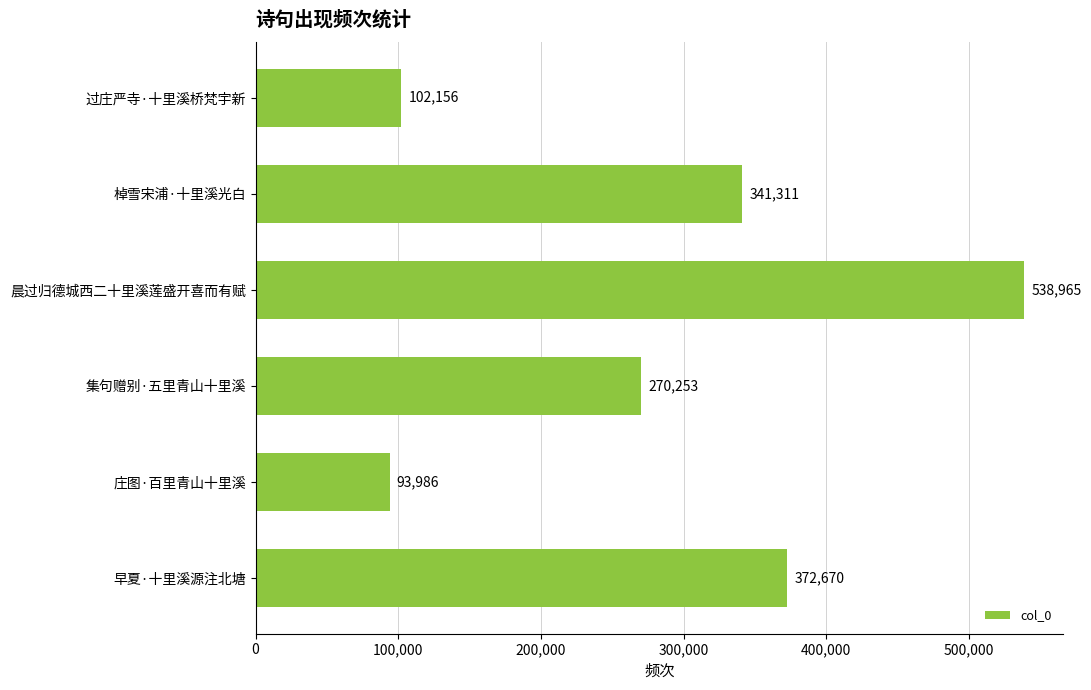

List the labels in order of value, largest first.

晨过归德城西二十里溪莲盛开喜而有赋, 早夏·十里溪源注北塘, 棹雪宋浦·十里溪光白, 集句赠别·五里青山十里溪, 过庄严寺·十里溪桥梵宇新, 庄图·百里青山十里溪